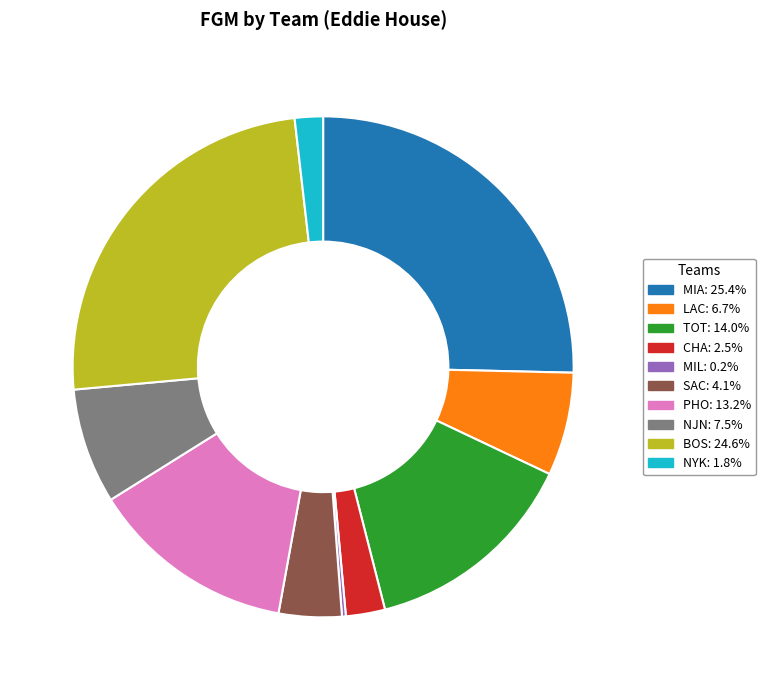

Is the sum of SAC and TOT greater than half?

No